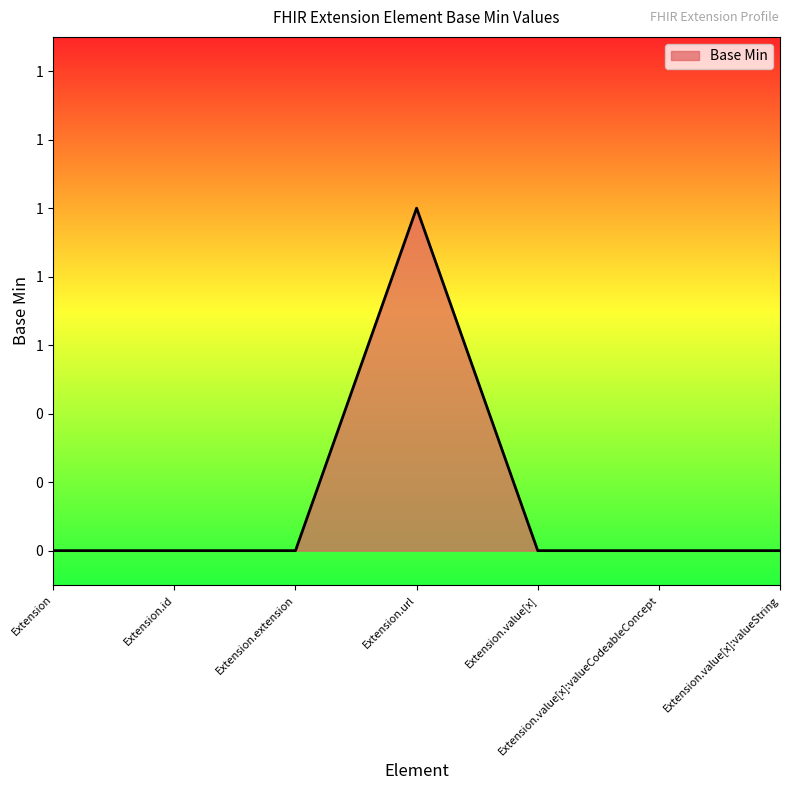

Where is the data nearest to the value 0?

Extension